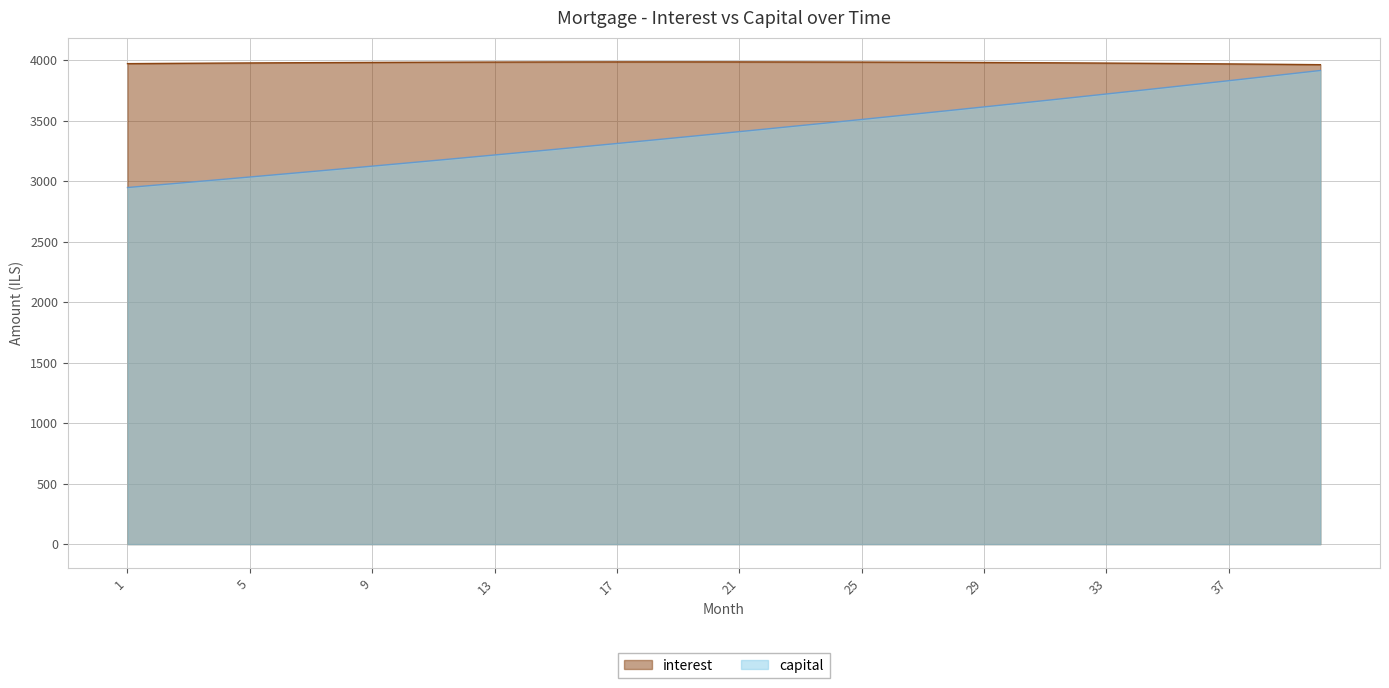

Rank the categories by capital value from lowest to highest.

1, 2, 3, 4, 5, 6, 7, 8, 9, 10, 11, 12, 13, 14, 15, 16, 17, 18, 19, 20, 21, 22, 23, 24, 25, 26, 27, 28, 29, 30, 31, 32, 33, 34, 35, 36, 37, 38, 39, 40